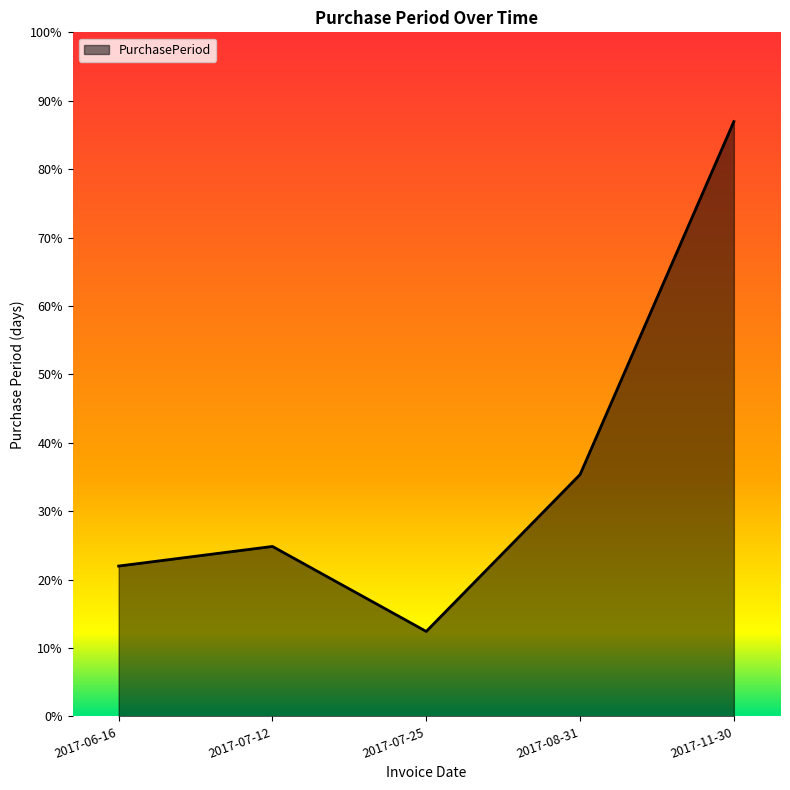

At which category does the data reach its first local valley?

2017-07-25